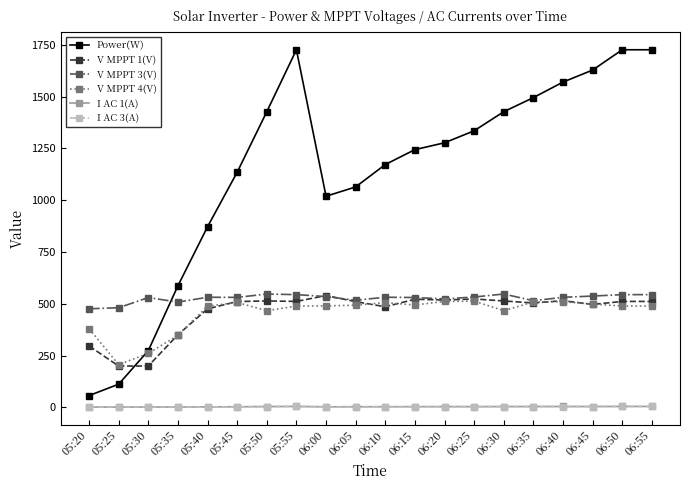

Between 05:35 and 06:45, which series saw the biggest shift?

Power(W)